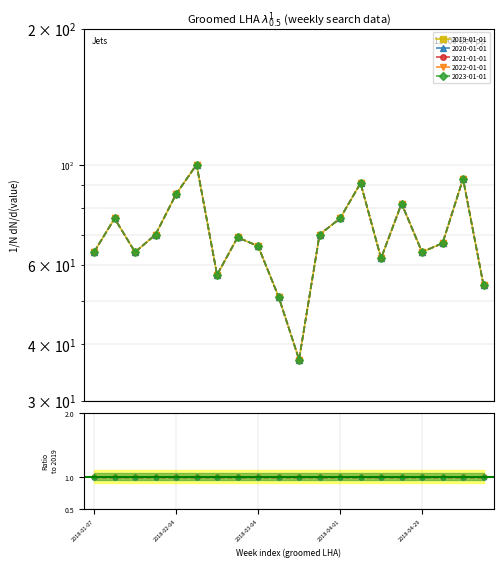

Which category has the lowest value across all series?

2018-03-18